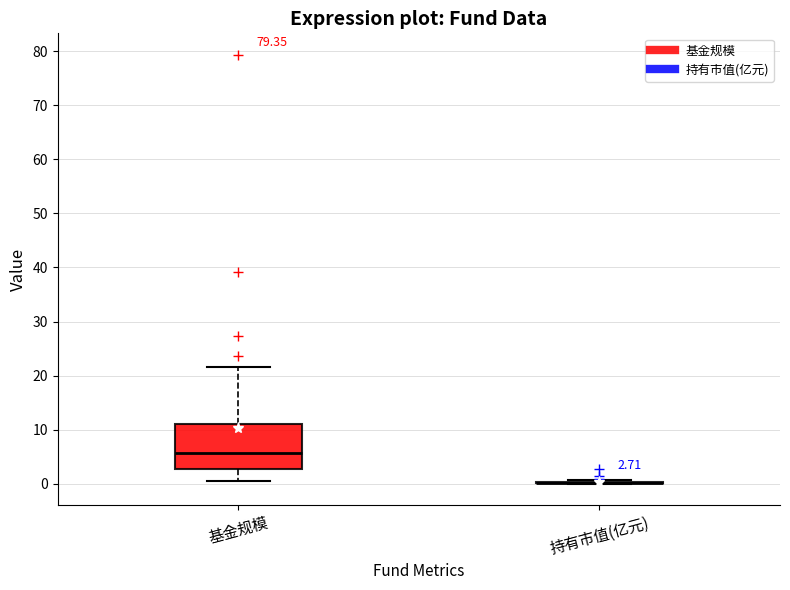

Comparing the boxes themselves (not the whiskers), which one is the tallest?

基金规模